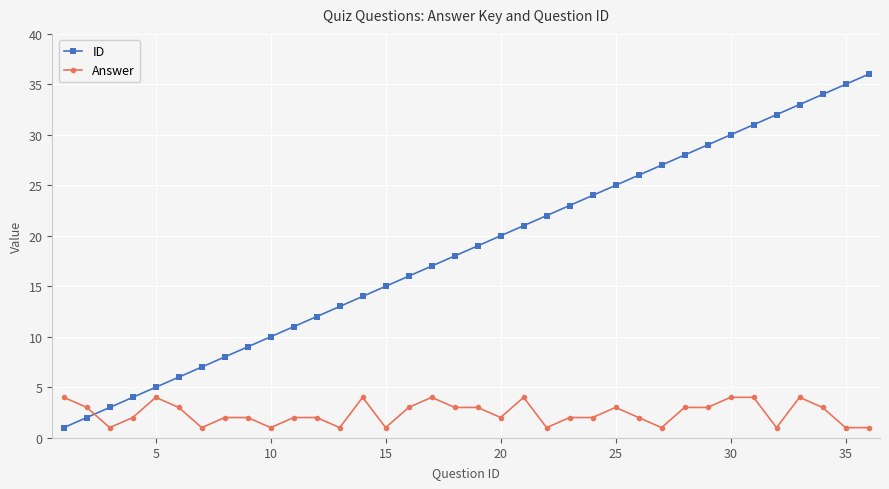

List the series in order of their peak value, highest first.

ID, Answer